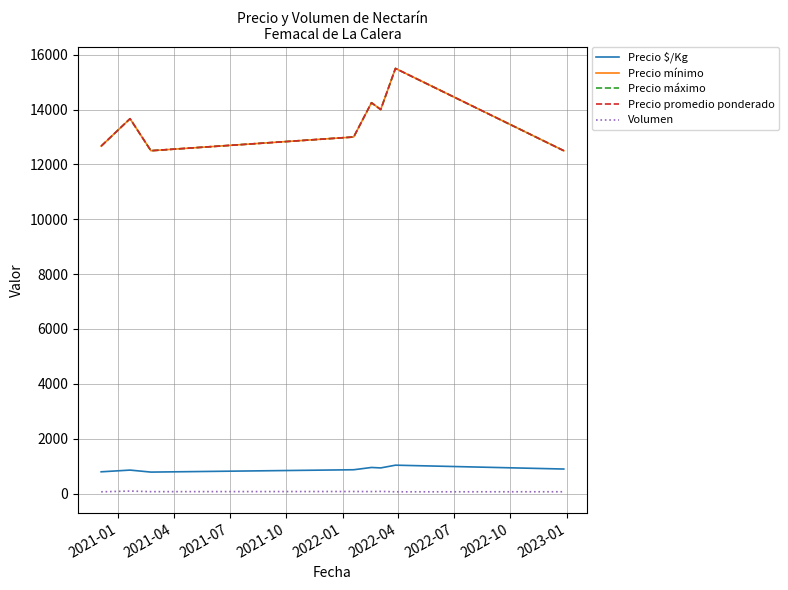

In Precio mínimo, how many points are higher than both neighbors (excluding endpoints)?

3